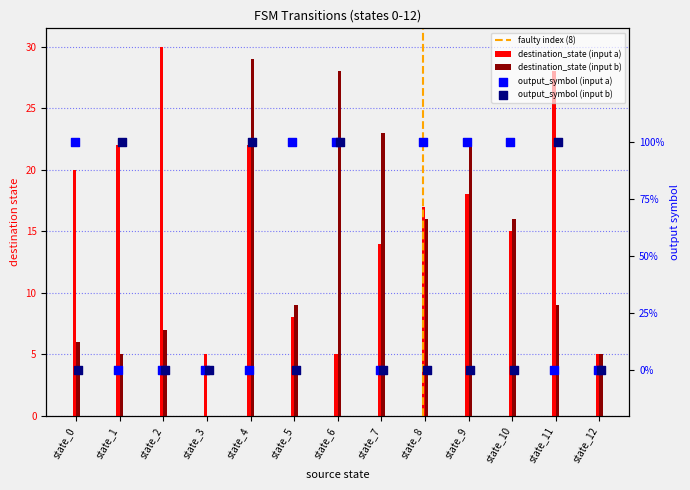

Which series contains the highest Y value?

destination_state_a